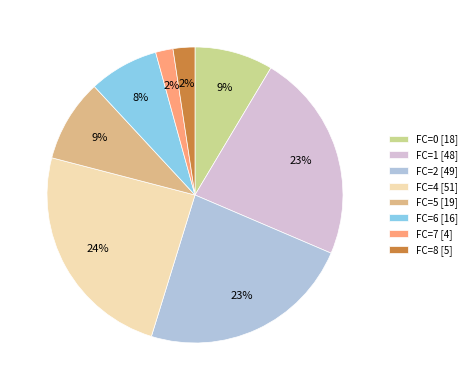

How many segments does this pie chart have?

8